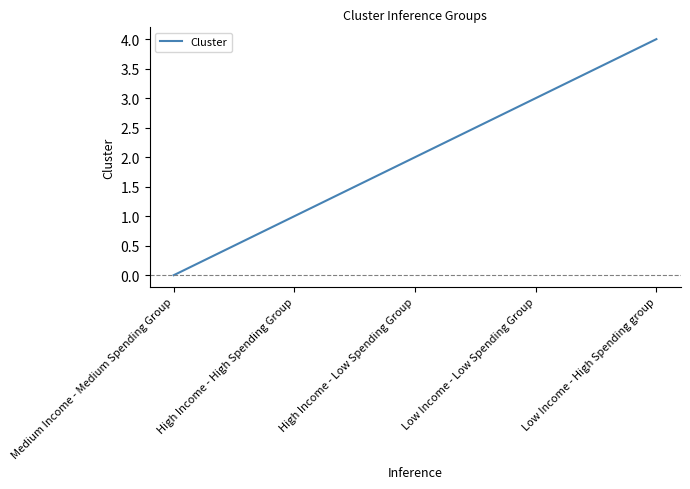

What position from the left is Medium Income - Medium Spending Group?

1